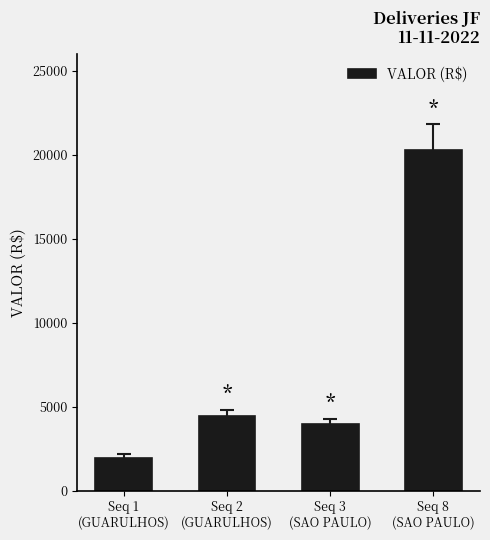

True or false: the data shows 4424.6 at Seq 2
(GUARULHOS).

True